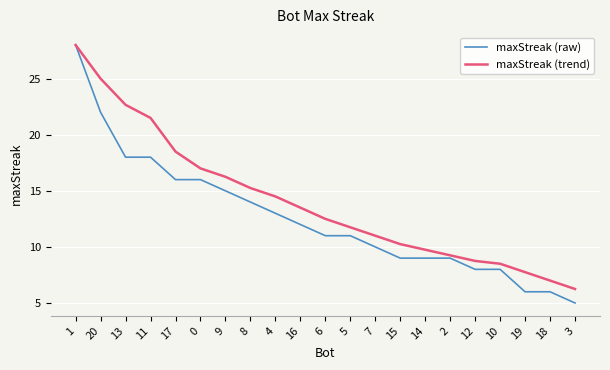

The maxStreak (raw) series shows 22.0 at 20. True or false?

True